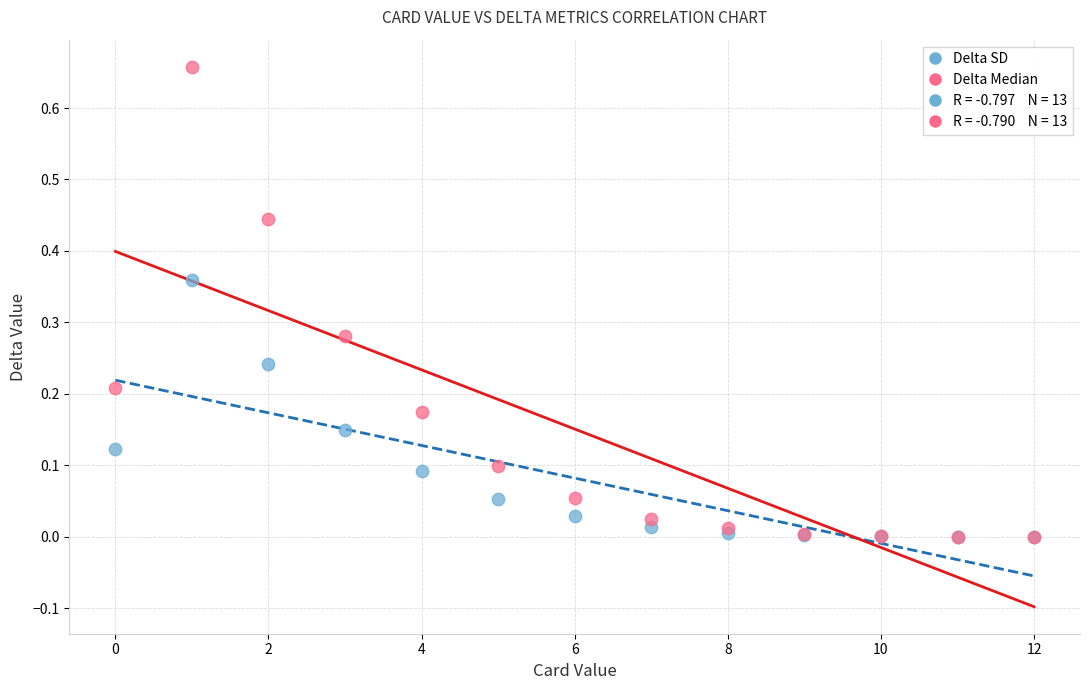

Which series has the widest spread of Y values?

Delta Median